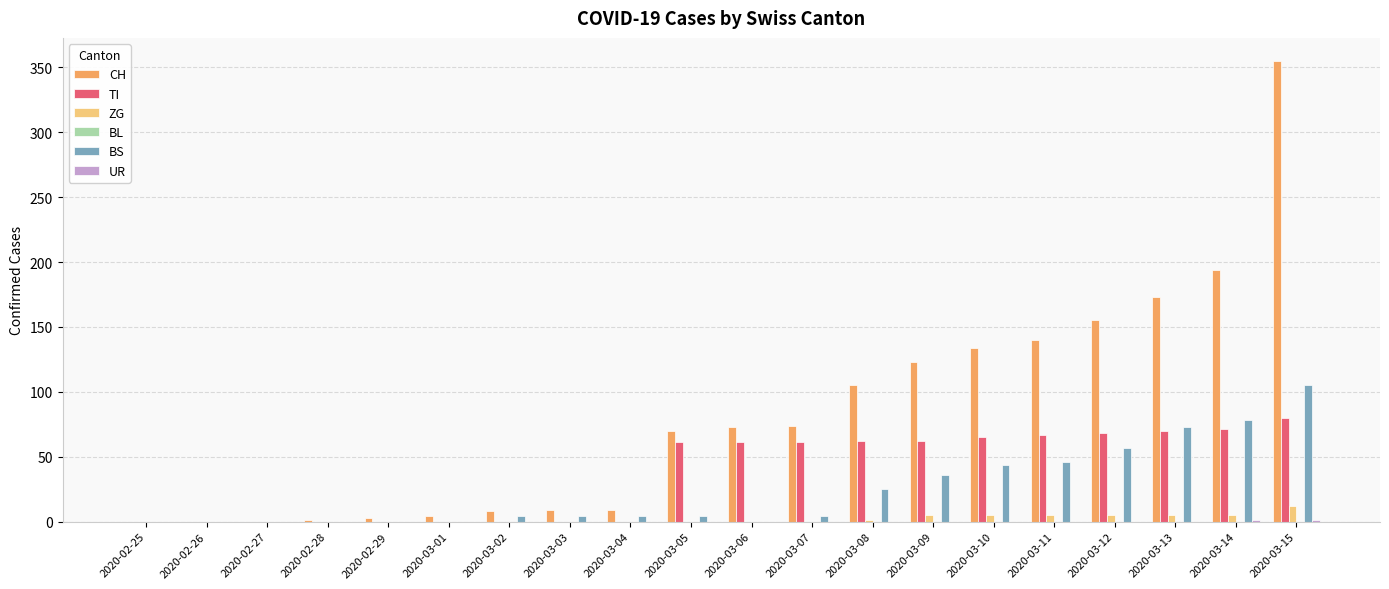

What is the maximum value for TI?

80